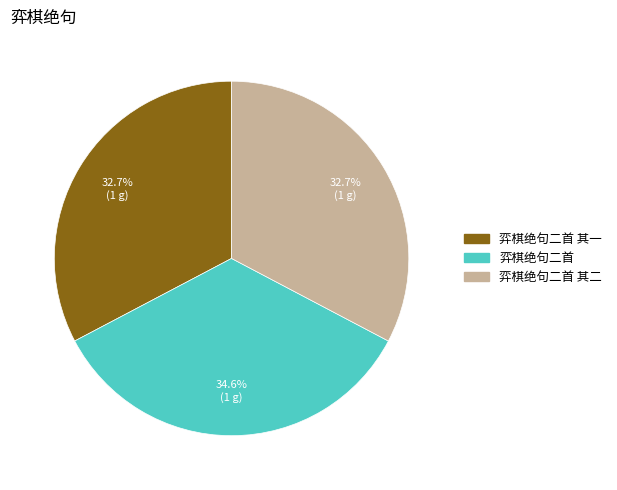

Between 弈棋绝句二首 and 弈棋绝句二首 其一, which is larger?

弈棋绝句二首